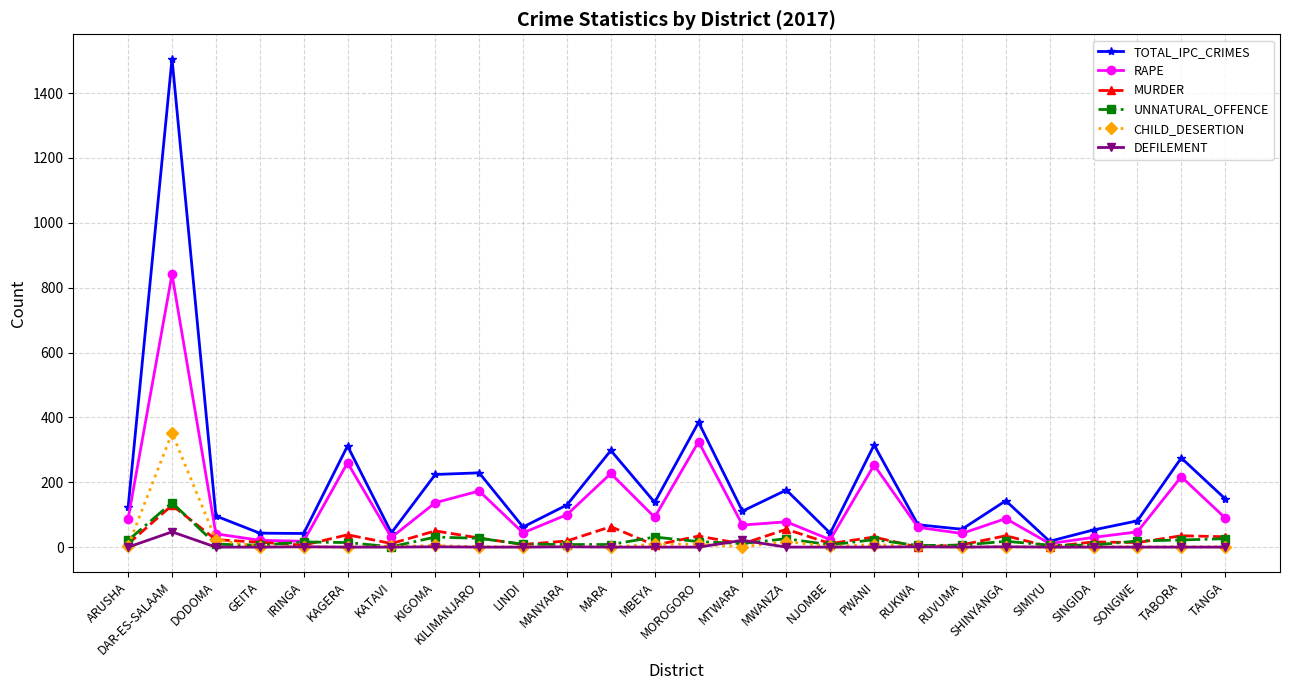

True or false: RAPE has more than 0 points higher than both neighbors.

True